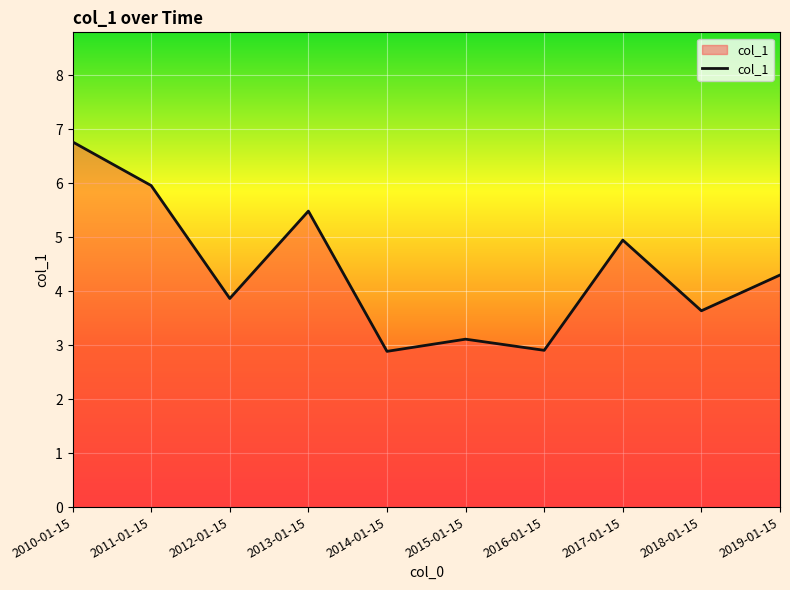

Where does the data first go above 4?

2010-01-15